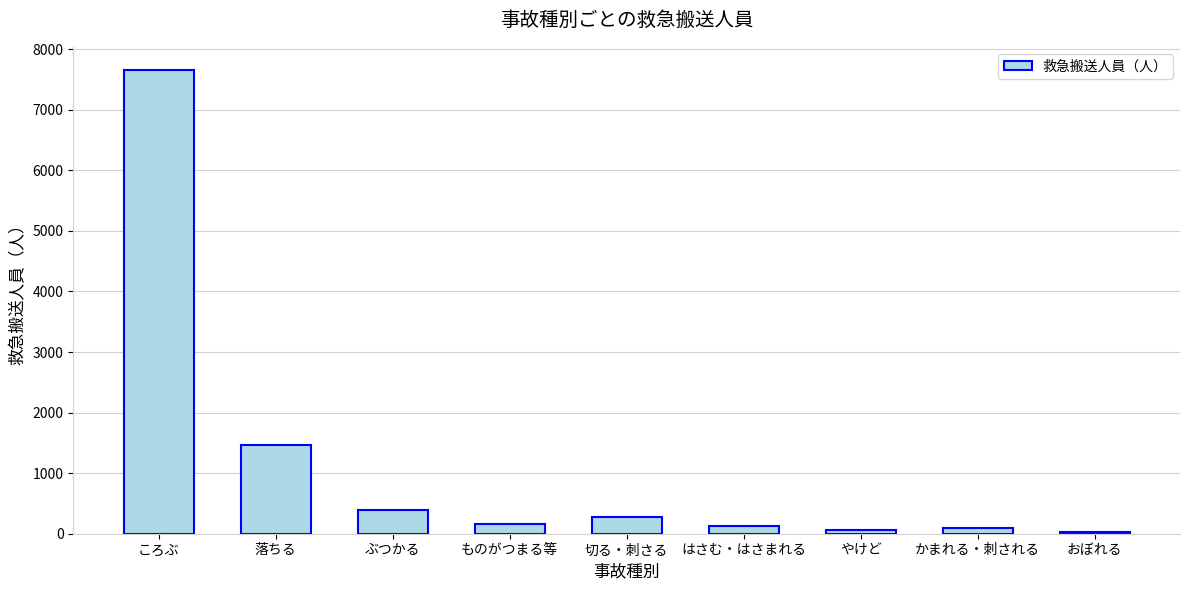

Between やけど and ぶつかる, which is larger?

ぶつかる